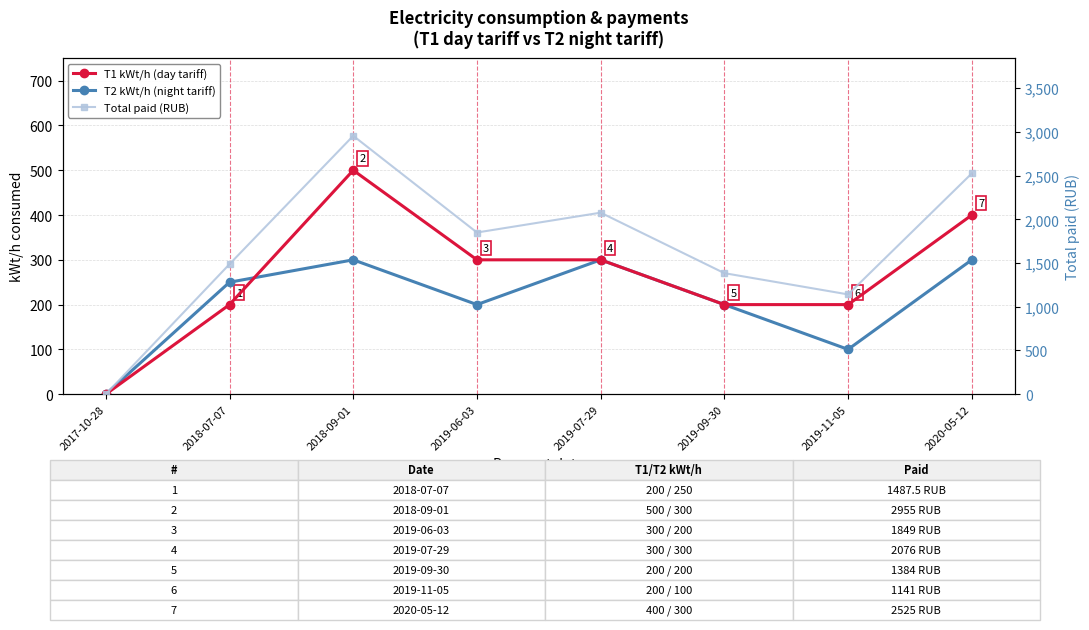

True or false: Total paid (RUB) and T1 kWt/h (day tariff) intersect in this chart.

False